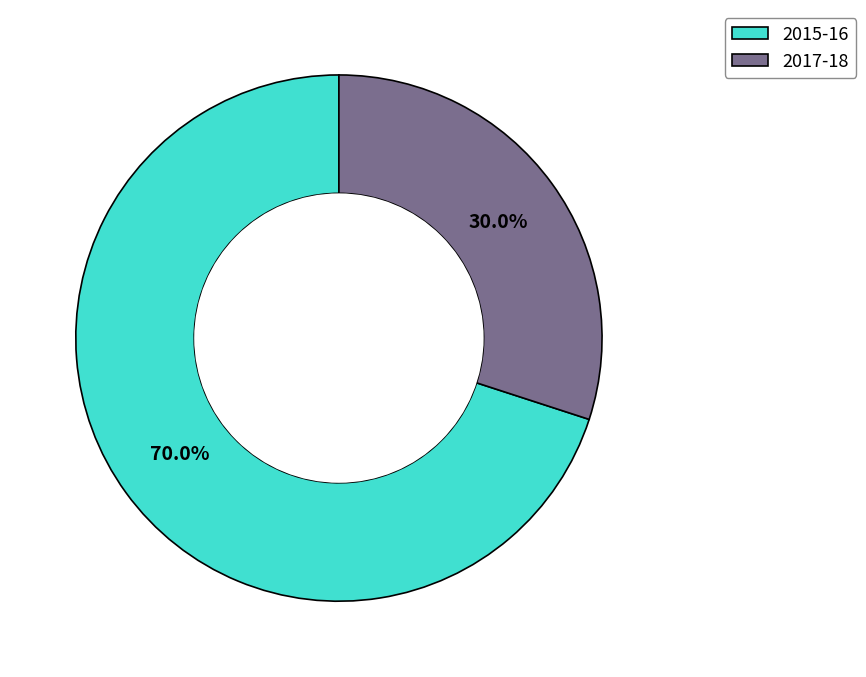

Which slice is the smallest?

2017-18